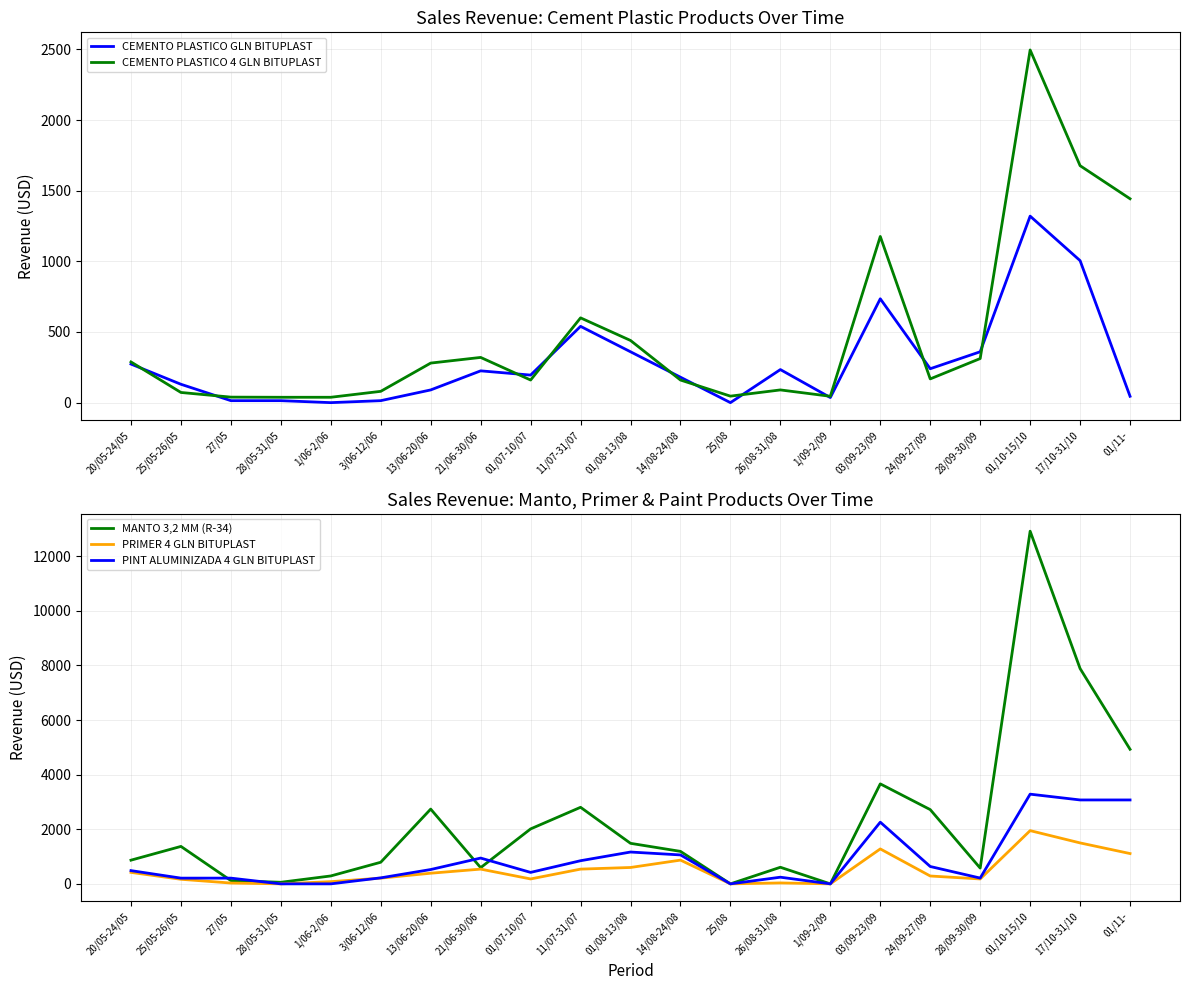

True or false: CEMENTO PLASTICO GLN BITUPLAST has more than 0 interior local peaks.

True